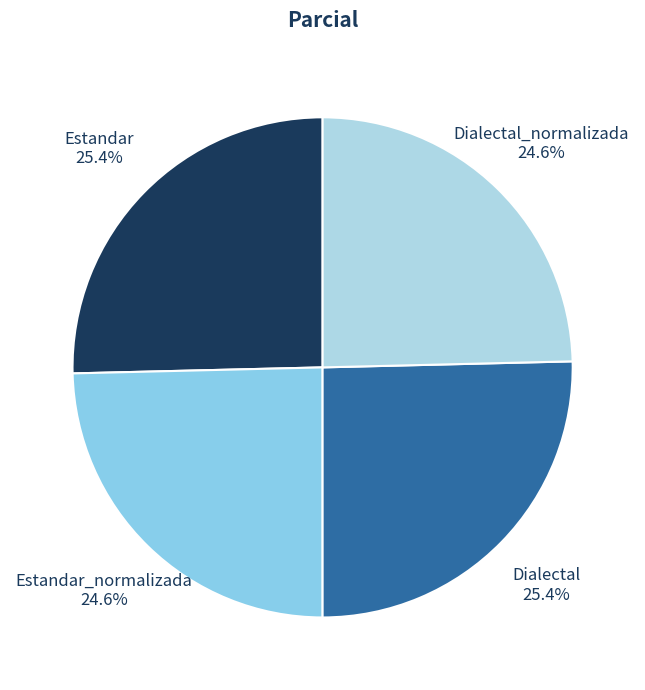

Does any single category account for the majority?

No